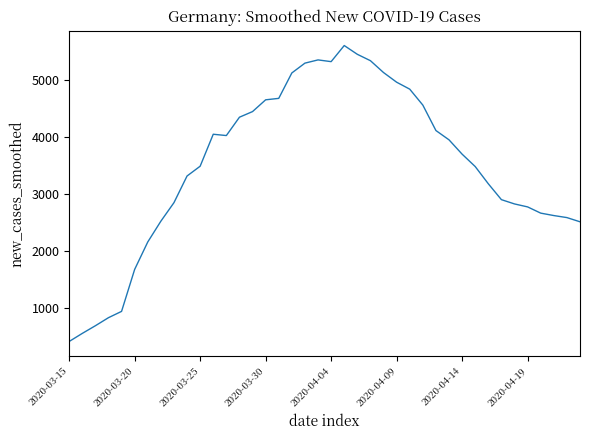

What is the minimum value shown in the chart?

421.1